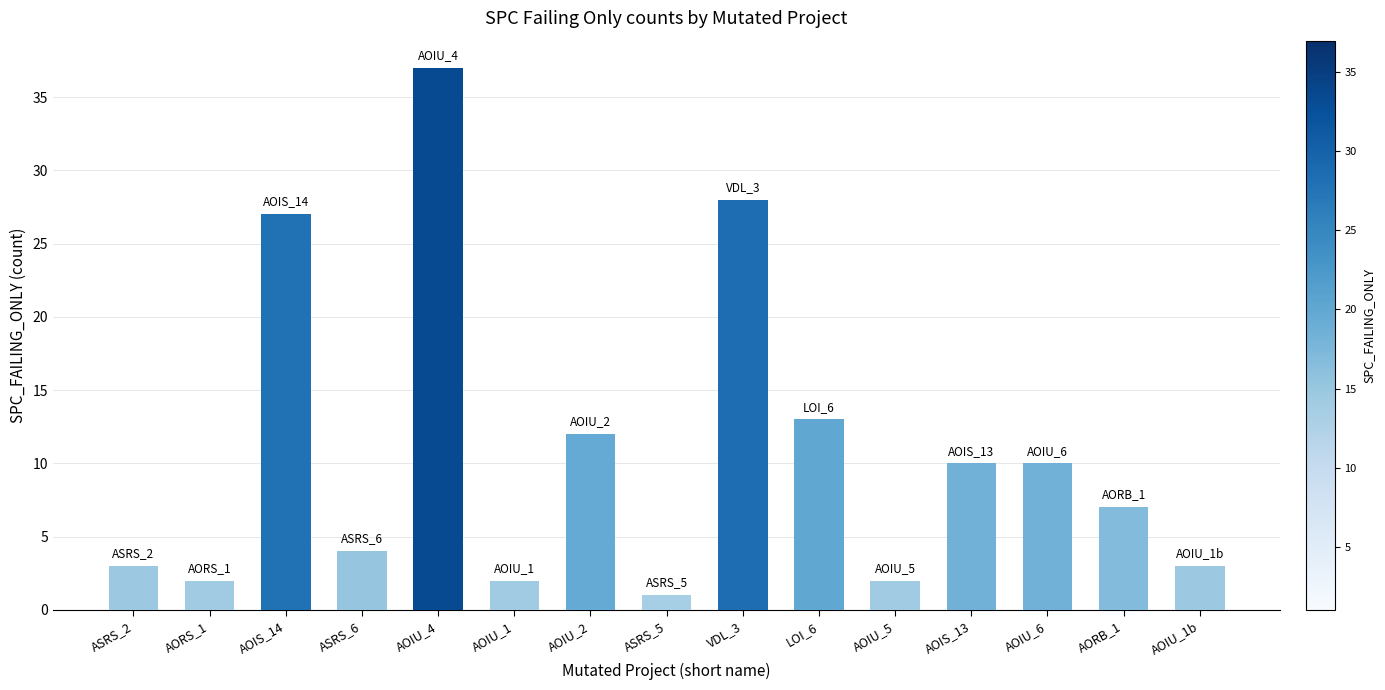

Where is the data nearest to the value 19?

LOI_6